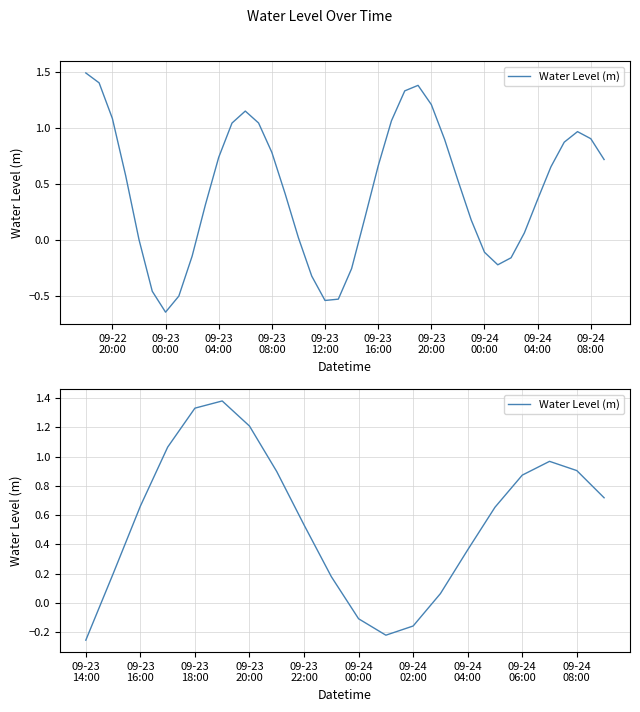

What is the sum of all values?

11.3